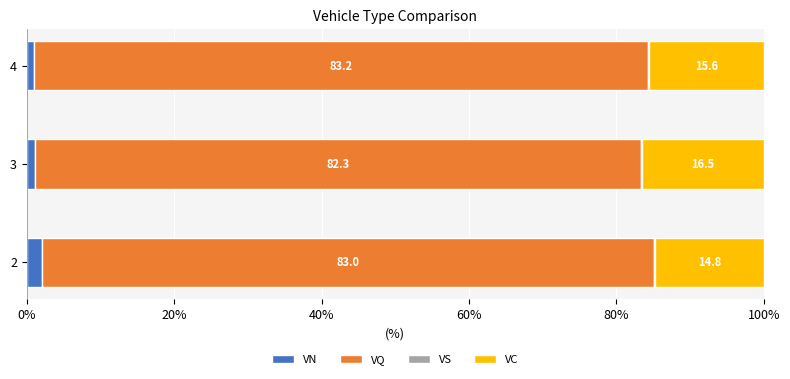

Is it true that VN equals 1.1 at 3?

True